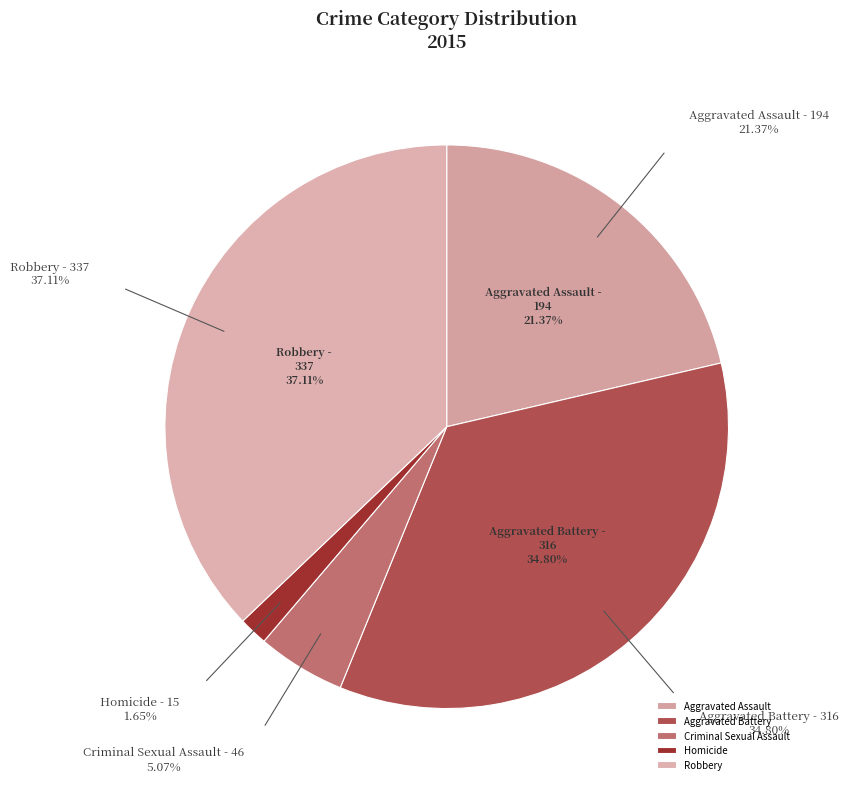

Which category has the biggest portion of the pie?

Robbery